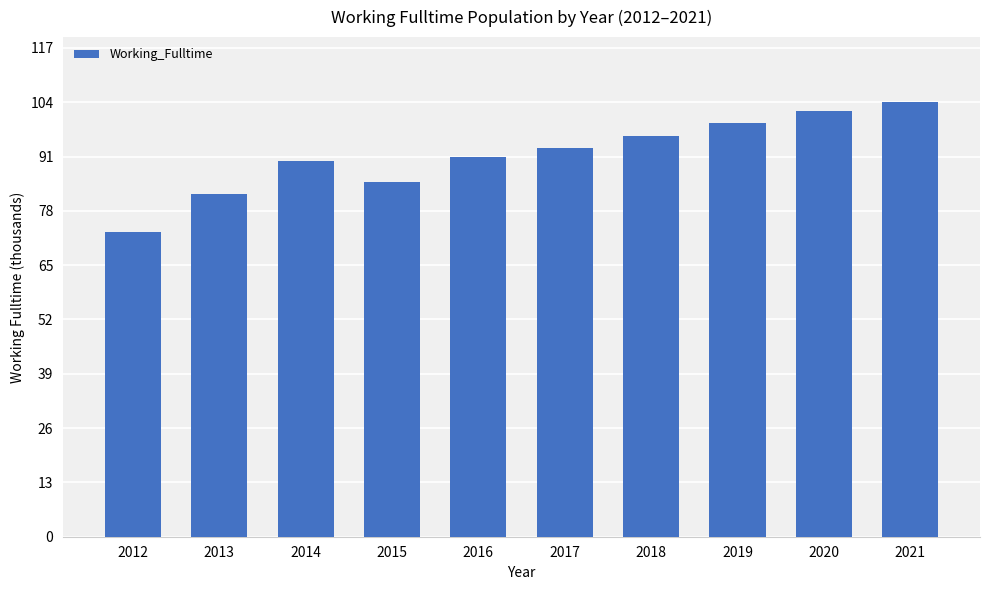

Between 2014 and 2013, which is larger?

2014